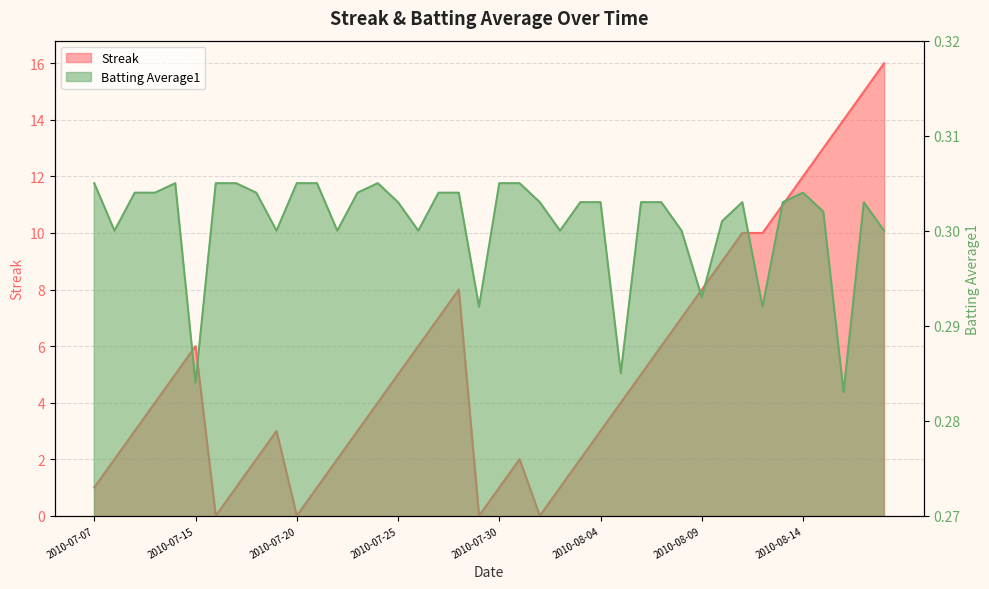

List the series in order of their peak value, lowest first.

Batting Average1, Streak